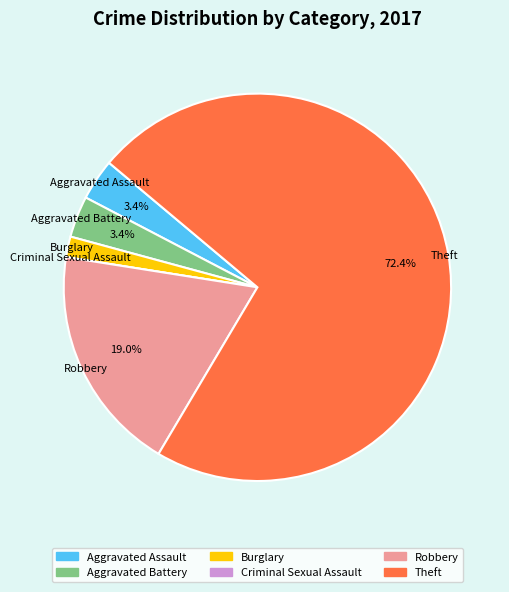

True or false: Robbery accounts for 19% of the total.

True